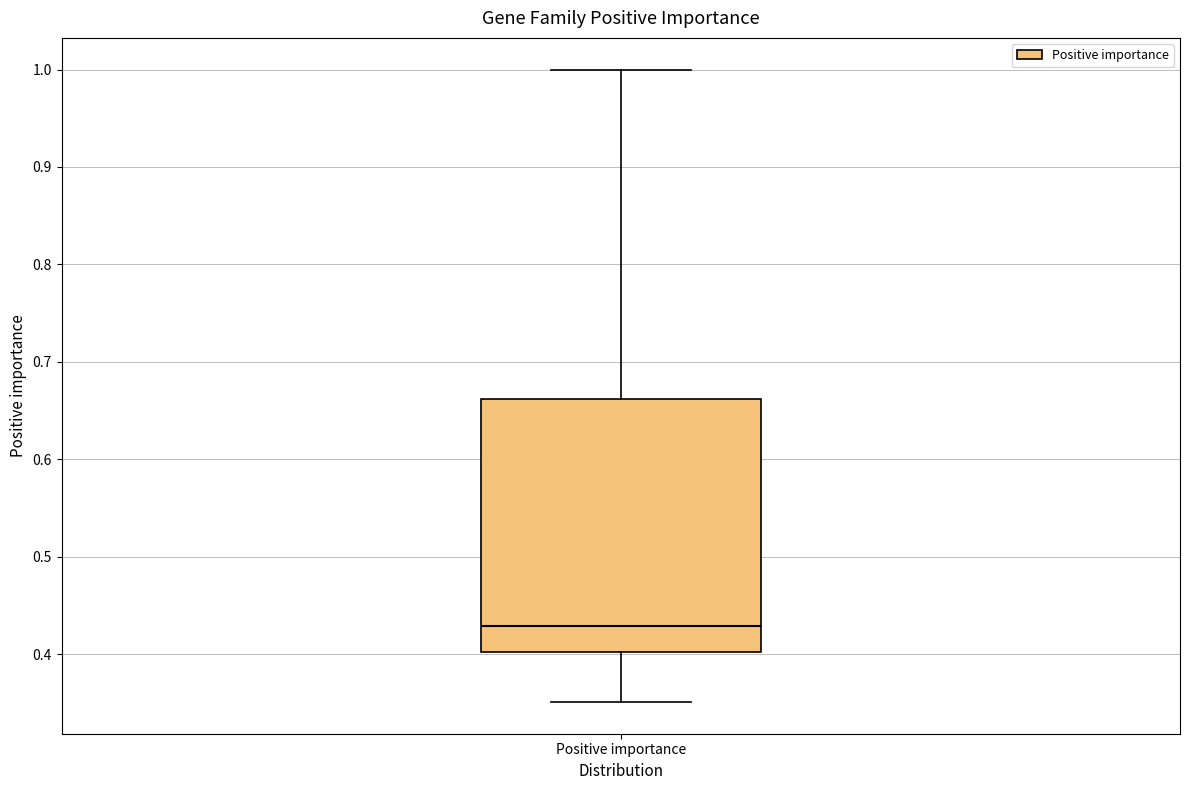

Where is the upper edge of the box for Positive importance on the y-axis? The values are not printed on the chart, so give them approximately, as read against the axis.

0.66